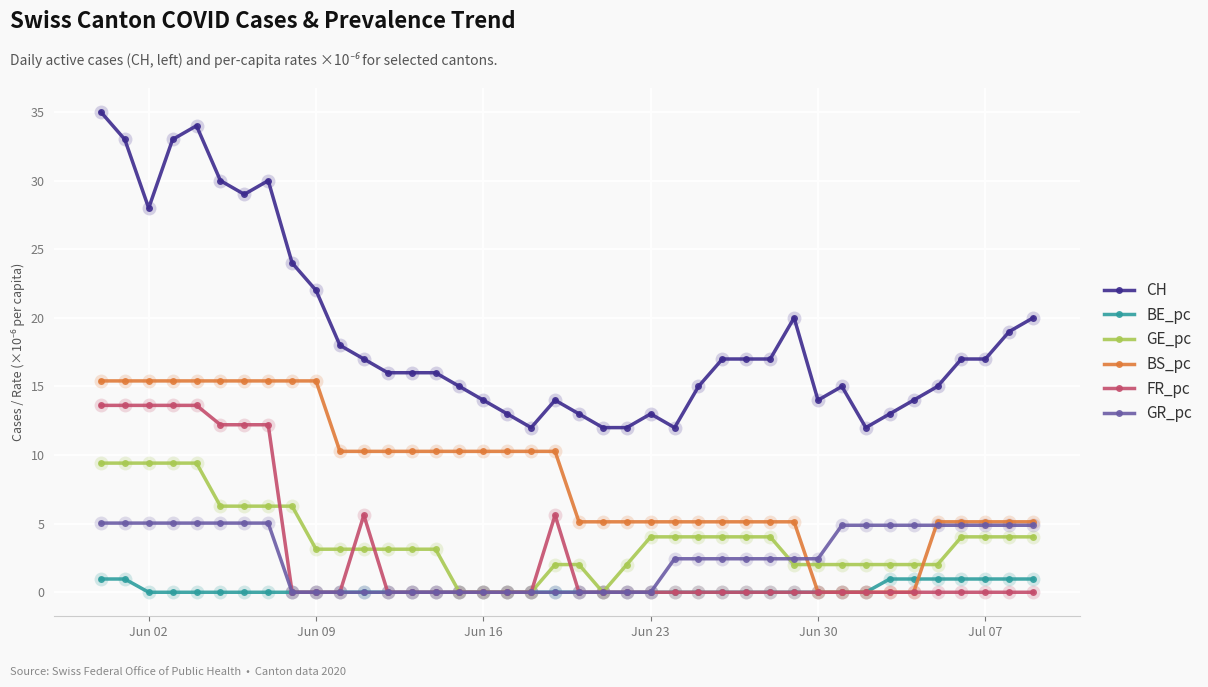

What is the value of the GE_pc point at the 28th from the left?

4.0